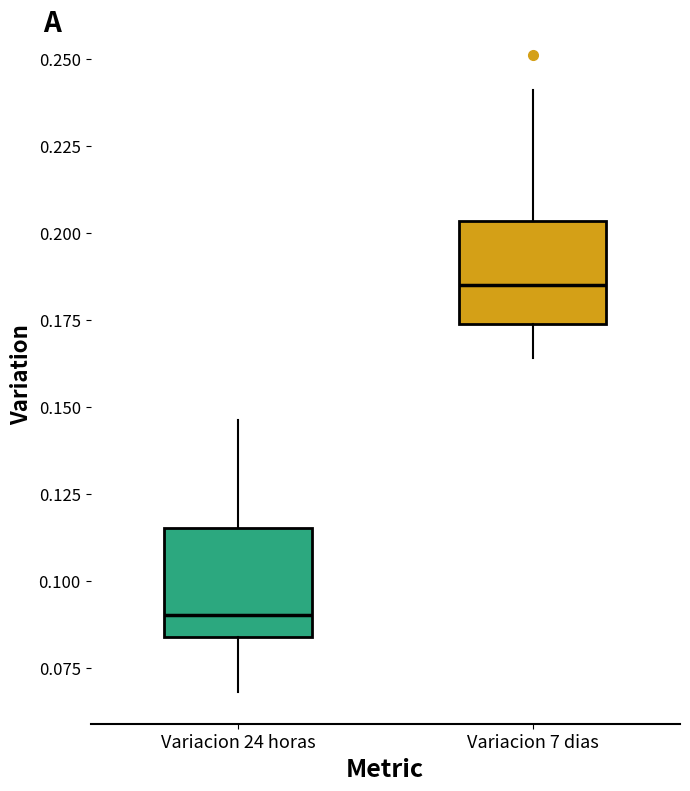

Reading left to right, transcribe this box plot: for each box, give where its median line is, the range the box spans, and where its two whiskers end, as read against the y-axis. The values are not printed on the chart, so give them approximately, as read against the axis.

Variacion 24 horas: median 0.090, box 0.085 to 0.115, whiskers 0.070 to 0.145
Variacion 7 dias: median 0.185, box 0.175 to 0.205, whiskers 0.165 to 0.240